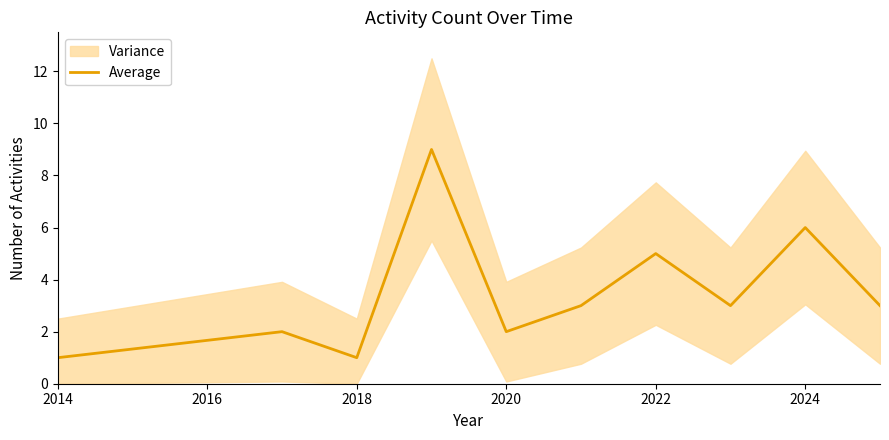

What is the highest value of the Average series?

9